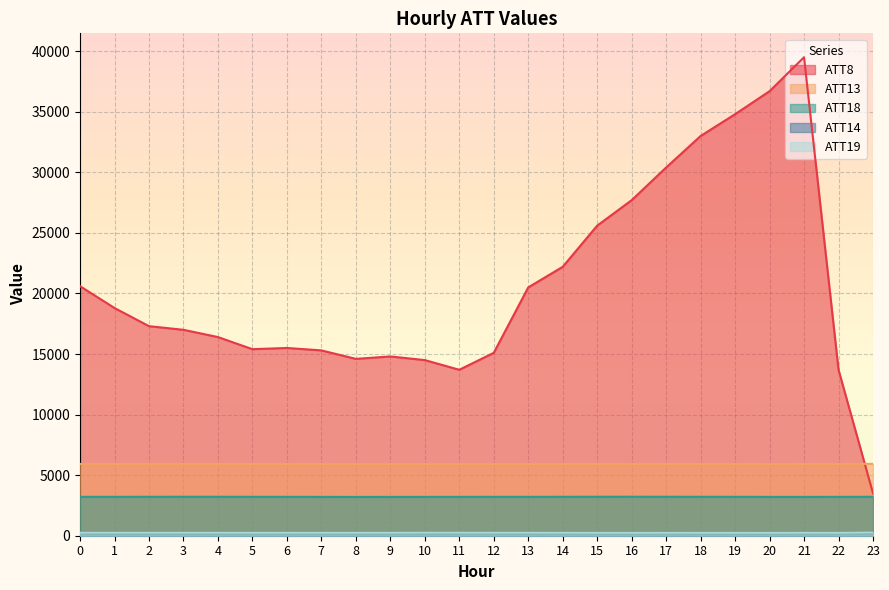

True or false: ATT19 has more than 0 points higher than both neighbors.

True